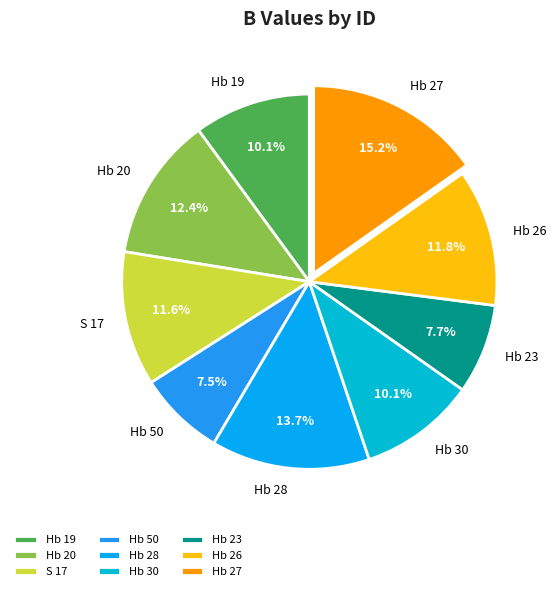

To the nearest percent, what is the combined percentage of Hb 30 and Hb 27?

25%